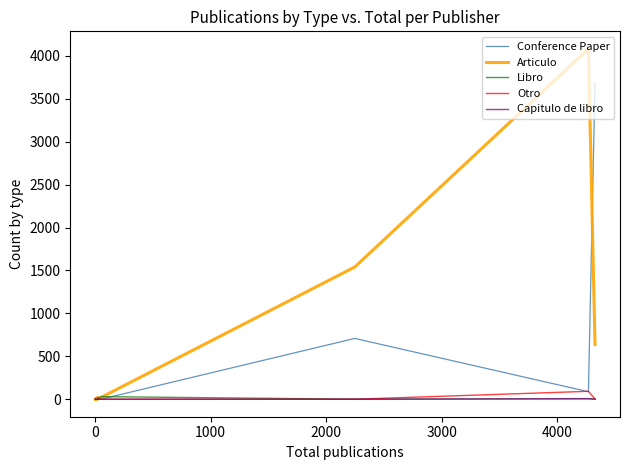

Is the value of Articulo at 5000 greater than the value of Conference Paper at 14?

Yes